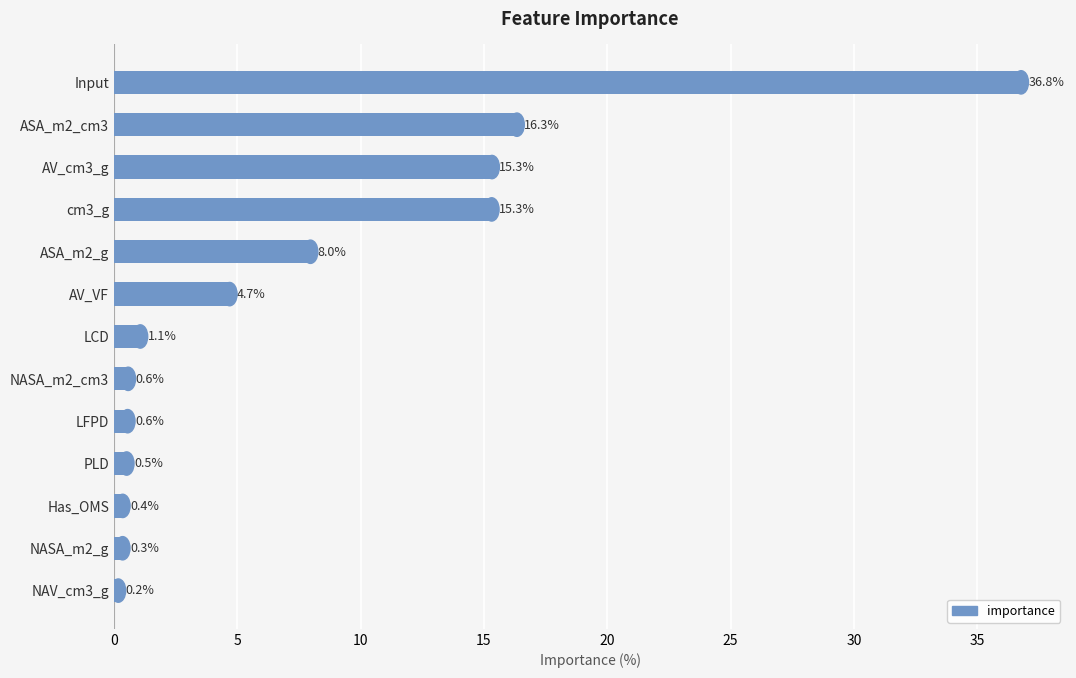

What is the change in value from AV_VF to PLD?

-4.2